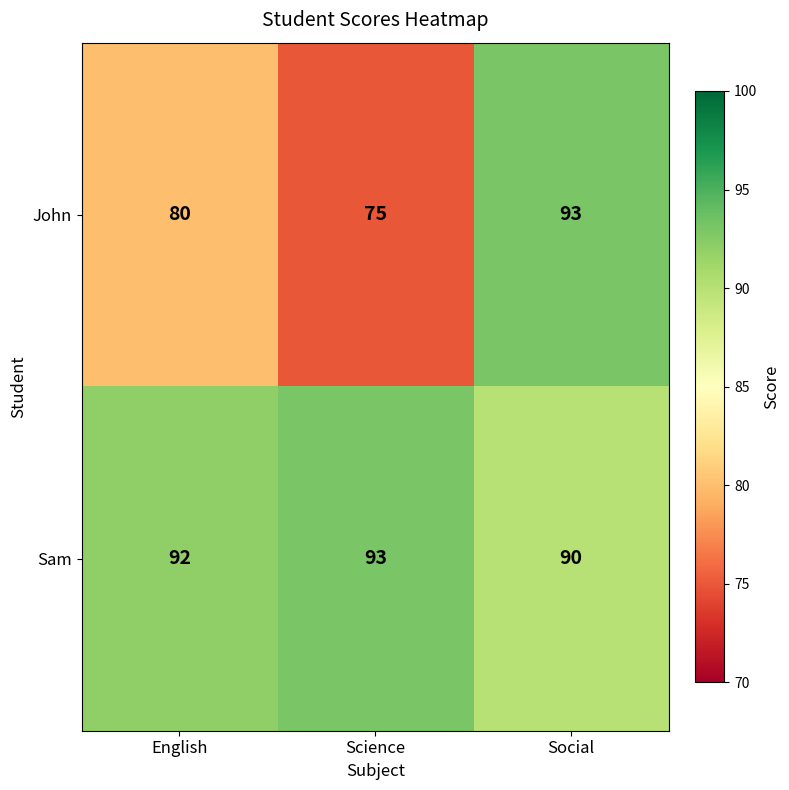

Reading left to right, what are all the values shown in this chart?

John: English=80	Science=75	Social=93
Sam: English=92	Science=93	Social=90